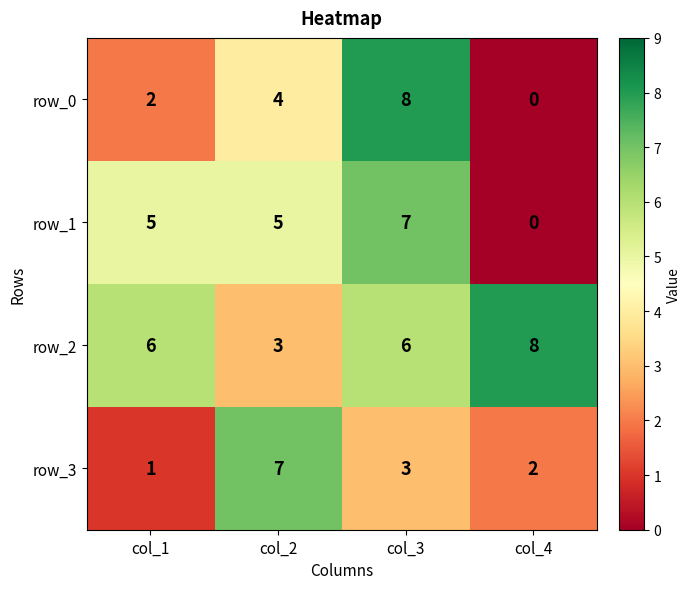

Count the row_3 values in the range 2 to 7.

3